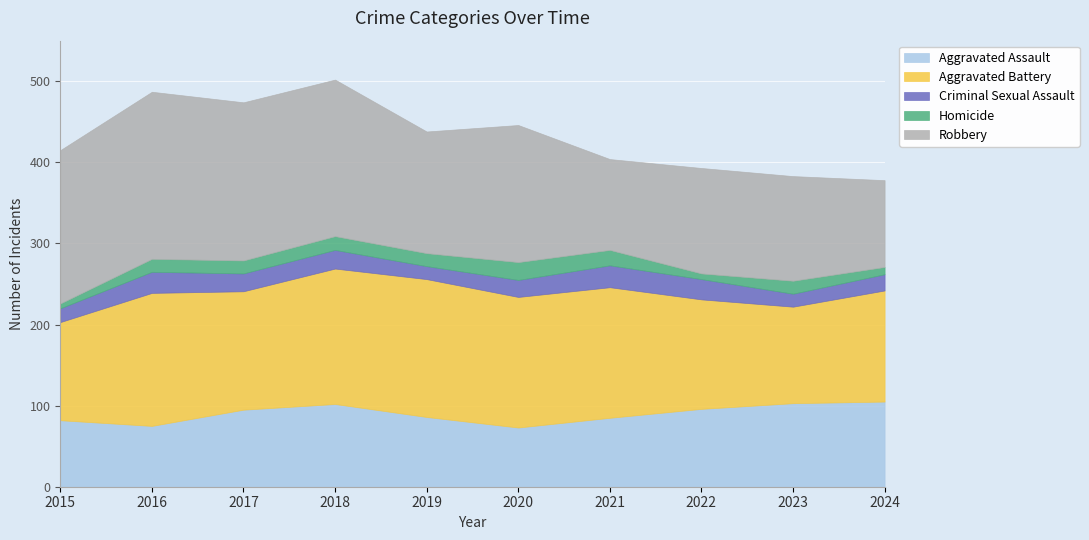

Between 2015 and 2017, which series saw the biggest shift?

Aggravated Battery